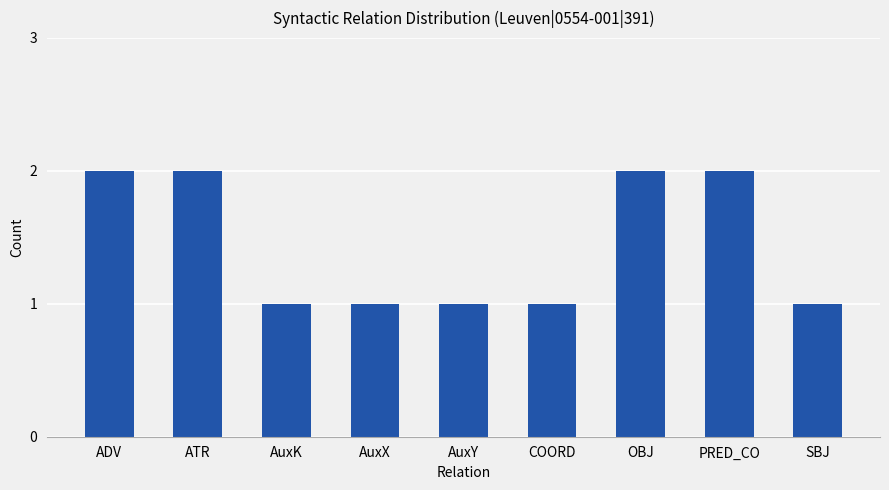

How many data points does each series have?

9